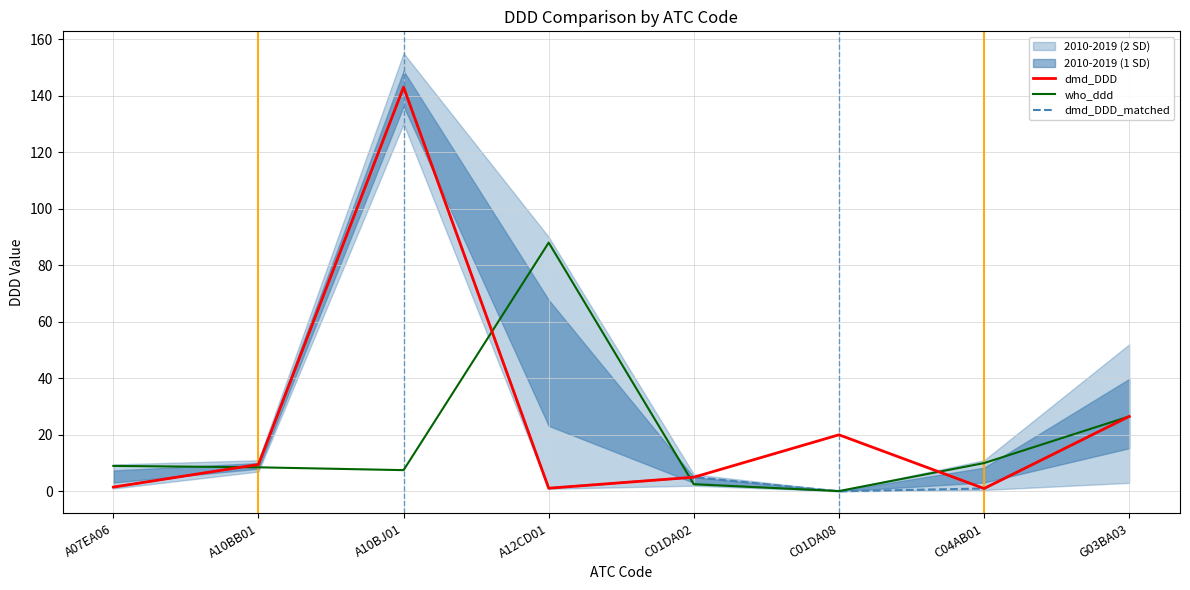

True or false: dmd_DDD_matched and dmd_DDD intersect in this chart.

False